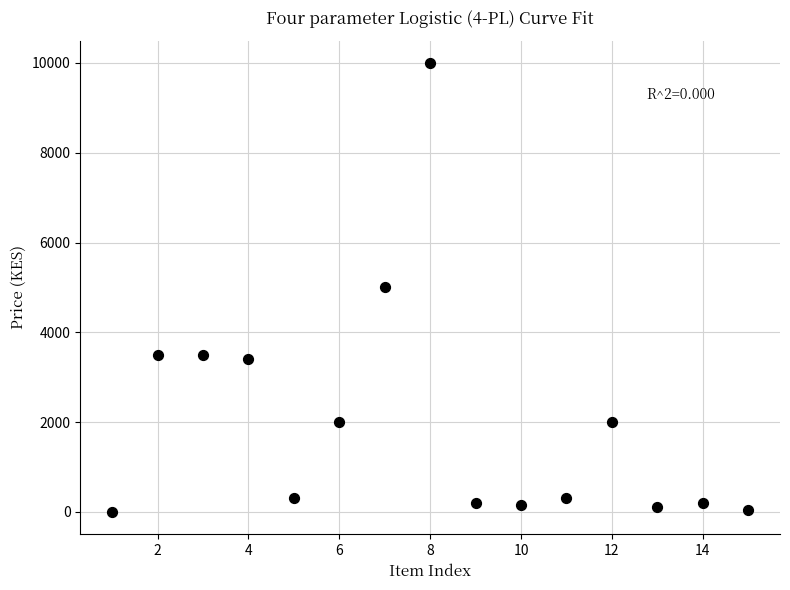

What is the range of X values (max minus min)?

14